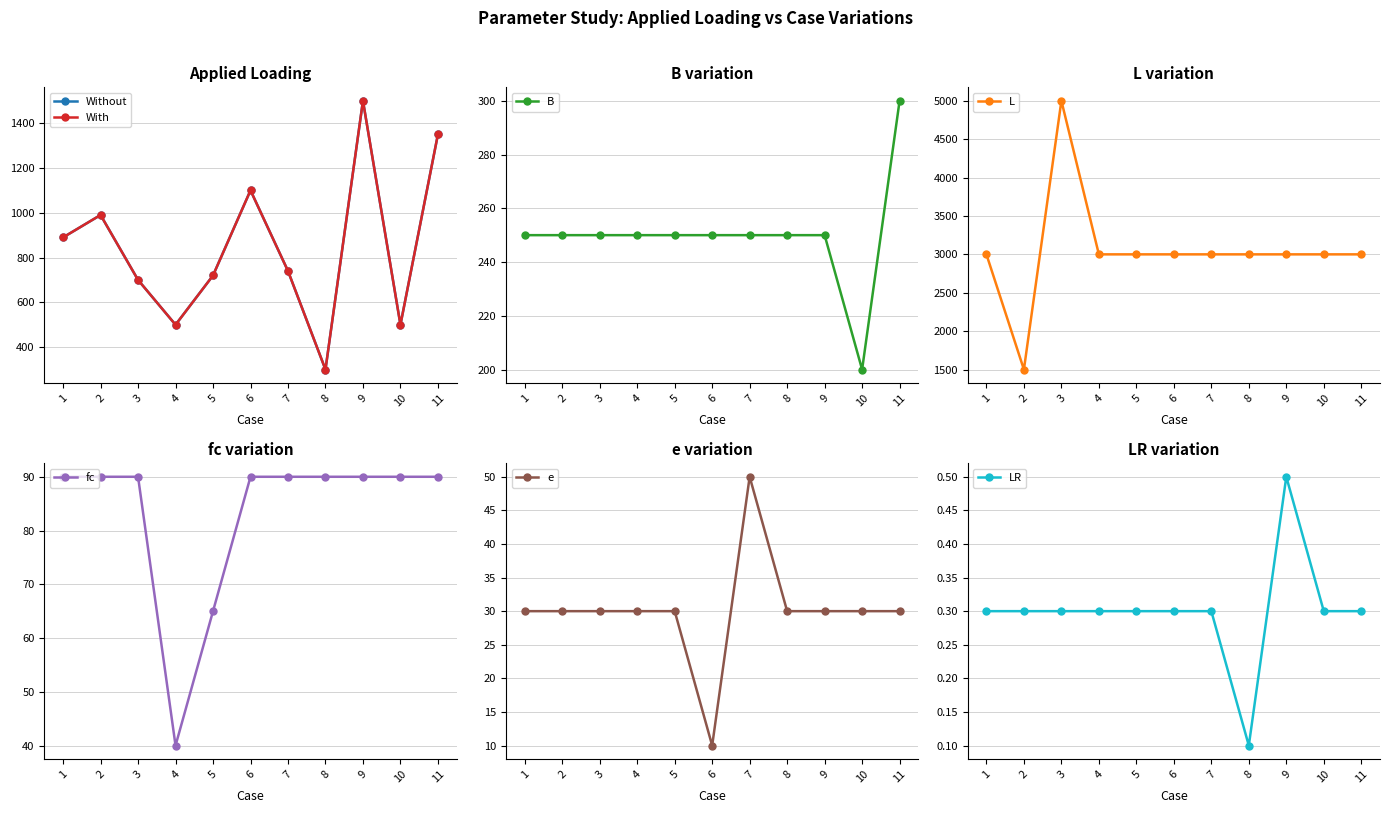

Which category has the lowest value in the B series?

10